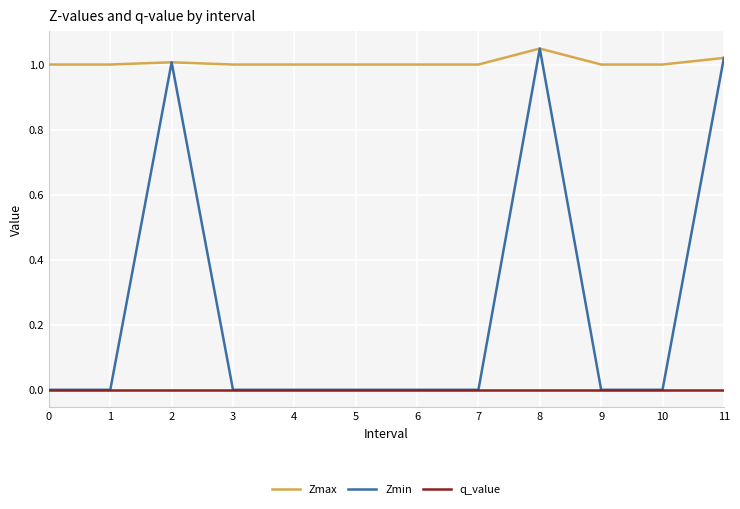

Which series has the largest total across all categories?

Zmax